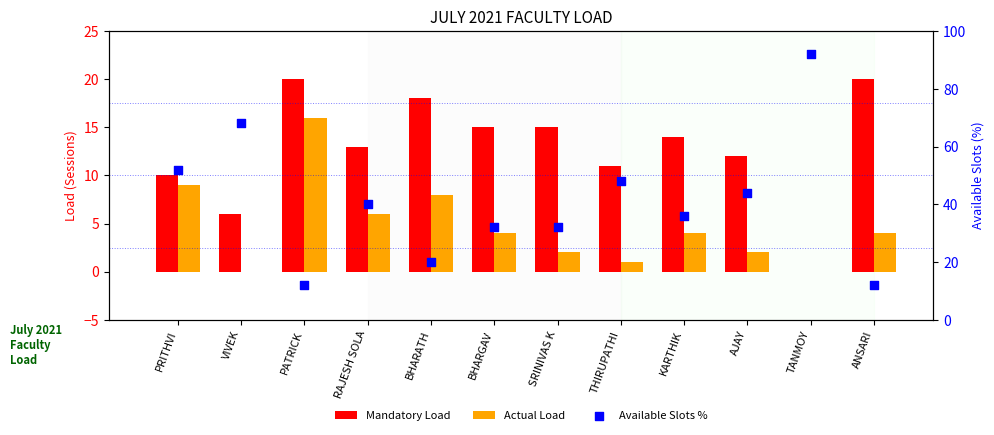

Is the value of Actual Load at RAJESH SOLA greater than the value of Available Slots % at PRITHVI?

No